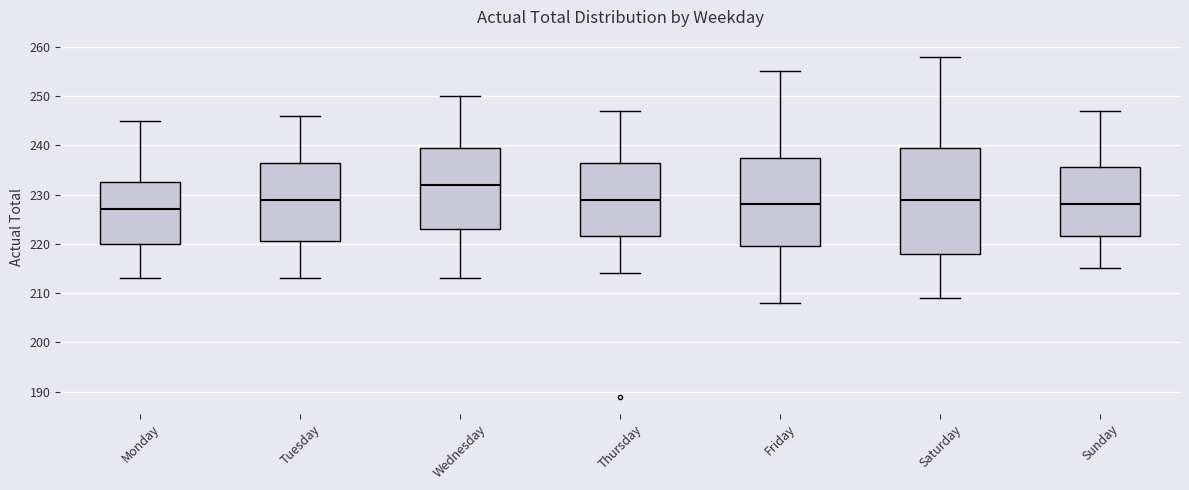

Which box has the highest median line?

Wednesday